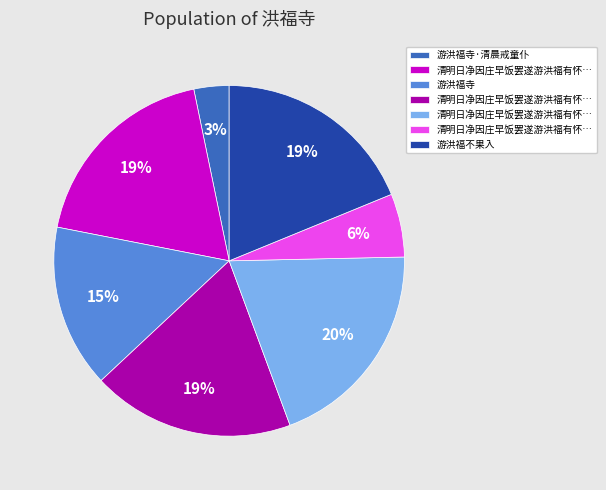

To the nearest percent, what is the average slice percentage?

14%